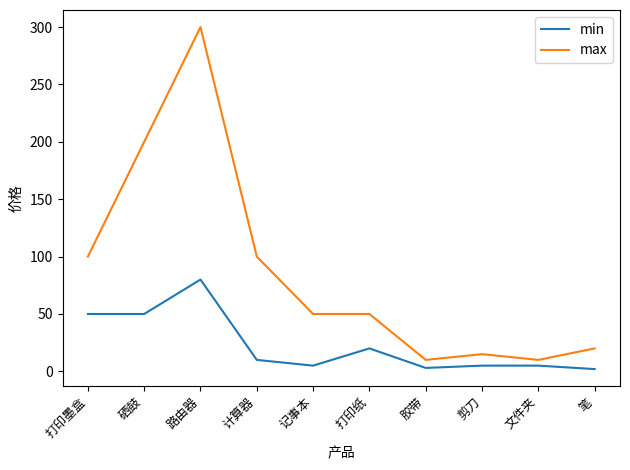

What is the total value across all series at 打印纸?

70